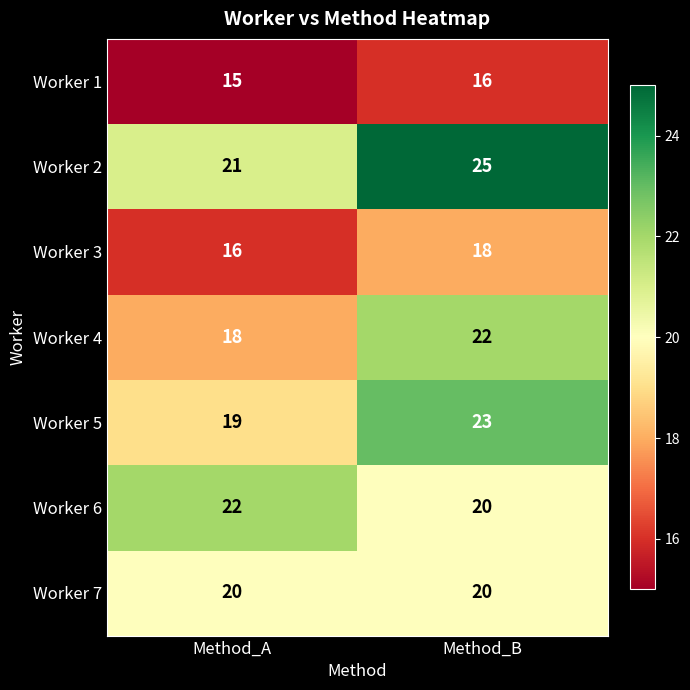

What is the sum of all Worker 6 values?

42